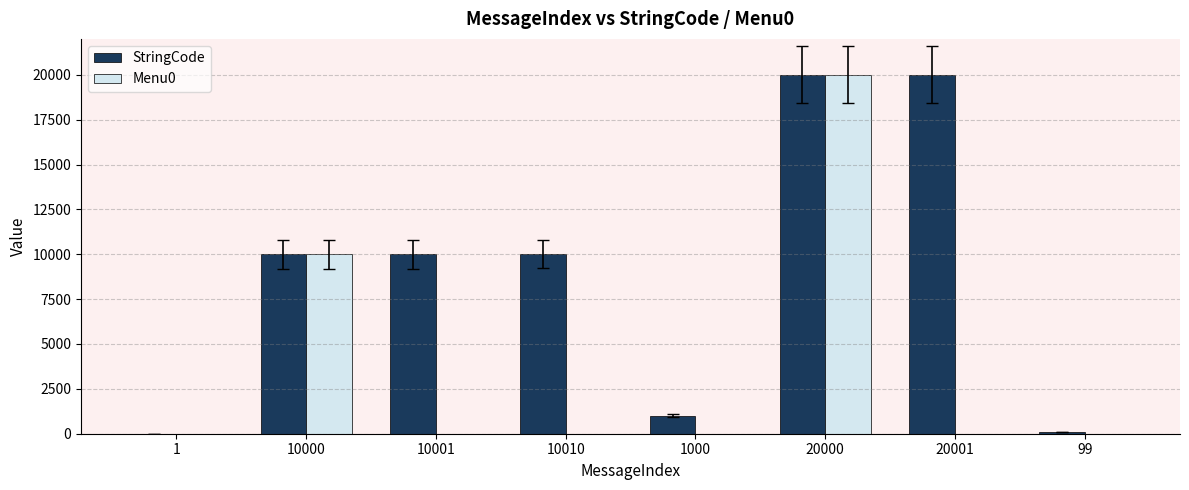

True or false: StringCode has a value of 27181 at 20000.

False